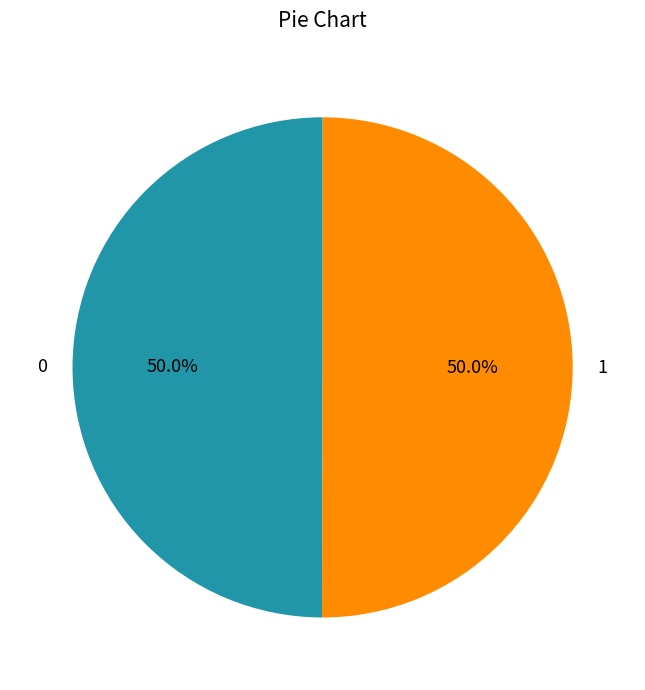

True or false: 0 accounts for 42% of the total.

False